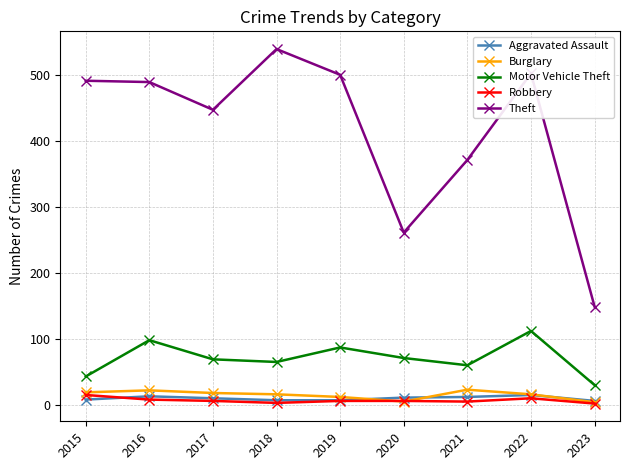

True or false: Motor Vehicle Theft and Robbery cross at least once.

False